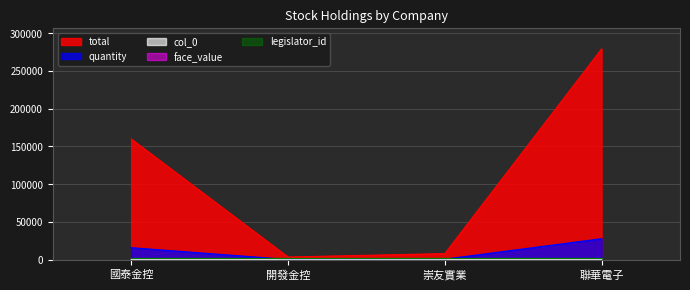

How many values in the col_0 series exceed 60?

1